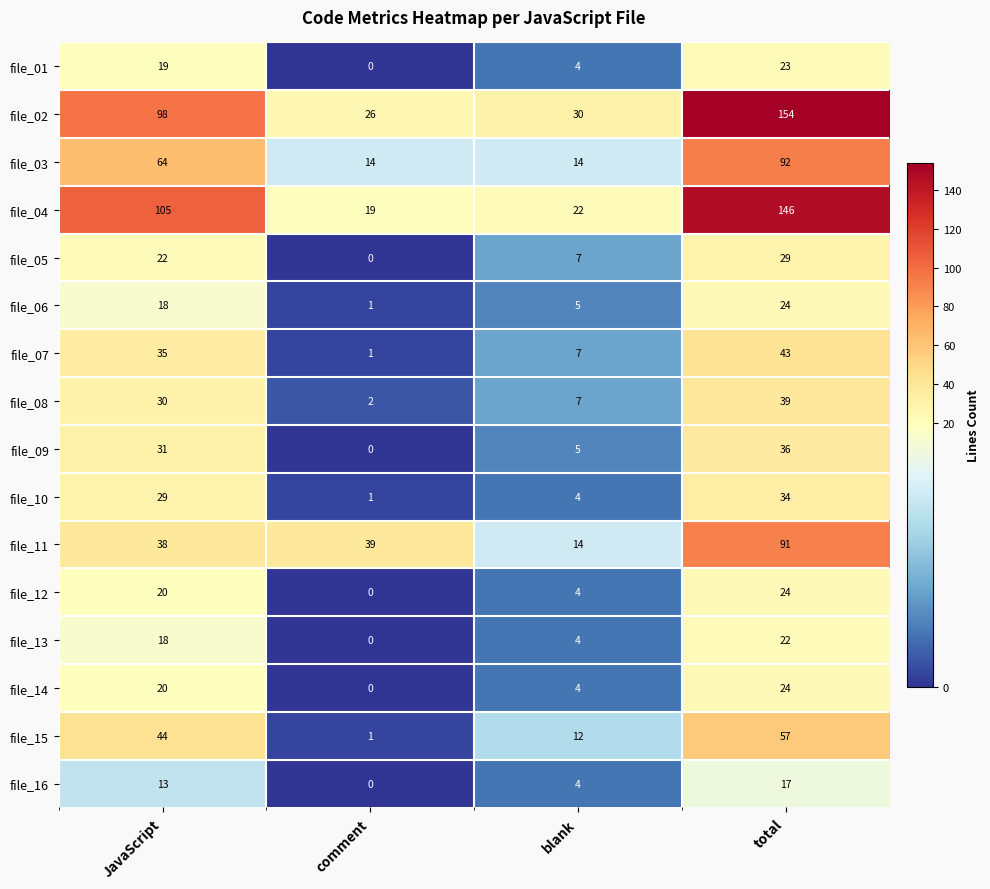

True or false: file_12 has a value of 24 at total.

True